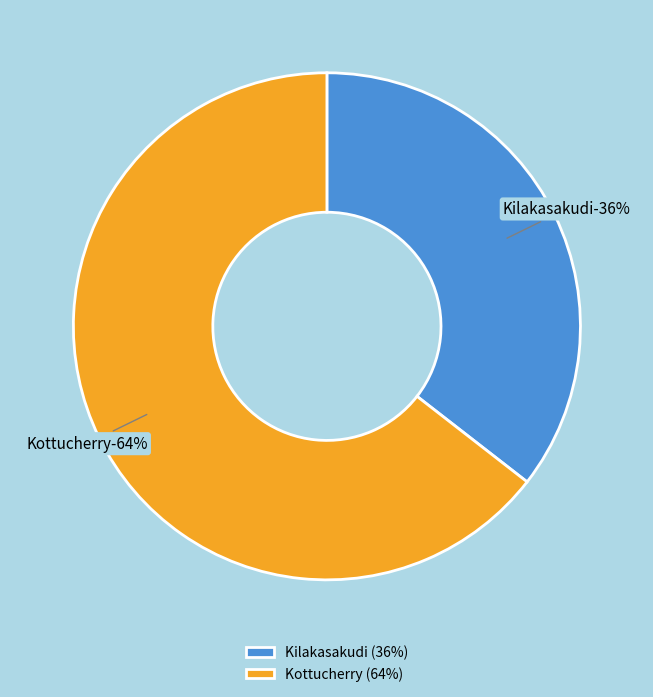

Approximately how many times larger is the value at Kilakasakudi compared to Kottucherry?

0.6